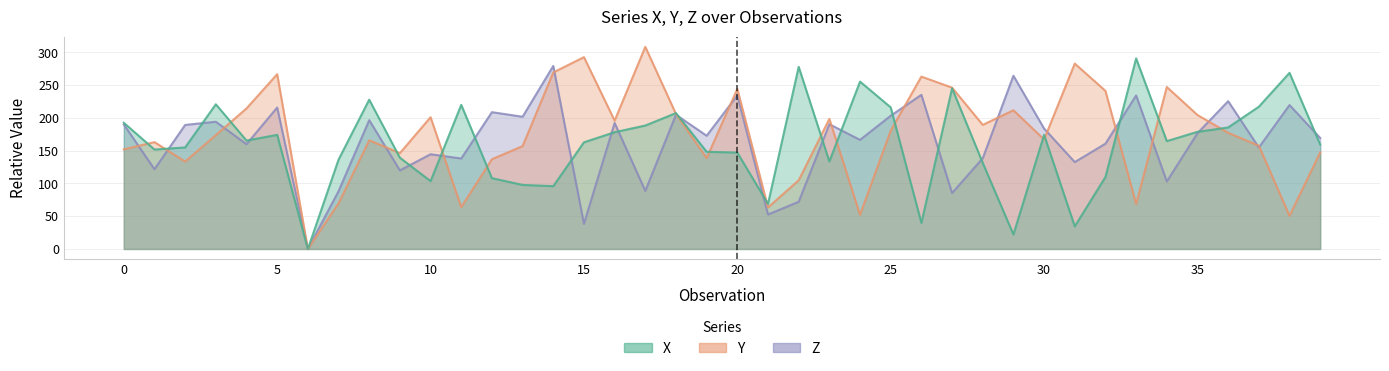

At which category does the chart reach its peak across all series?

17